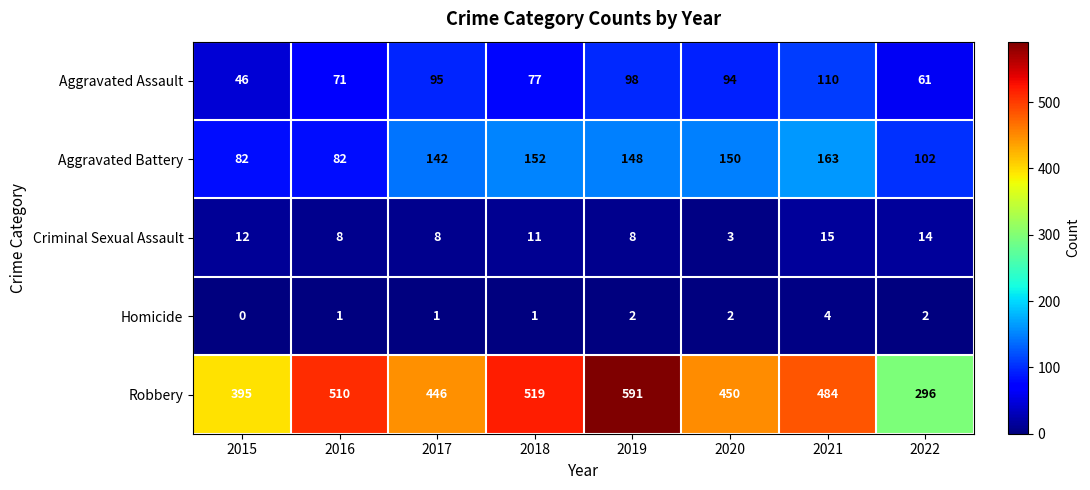

How many data points in Aggravated Assault are less than 94?

4